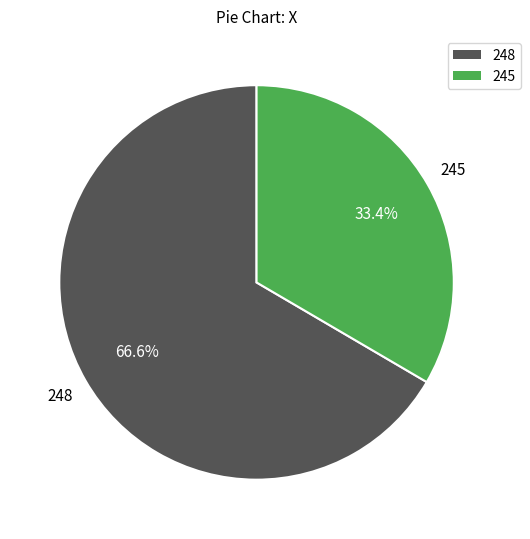

Does any single category account for the majority?

Yes